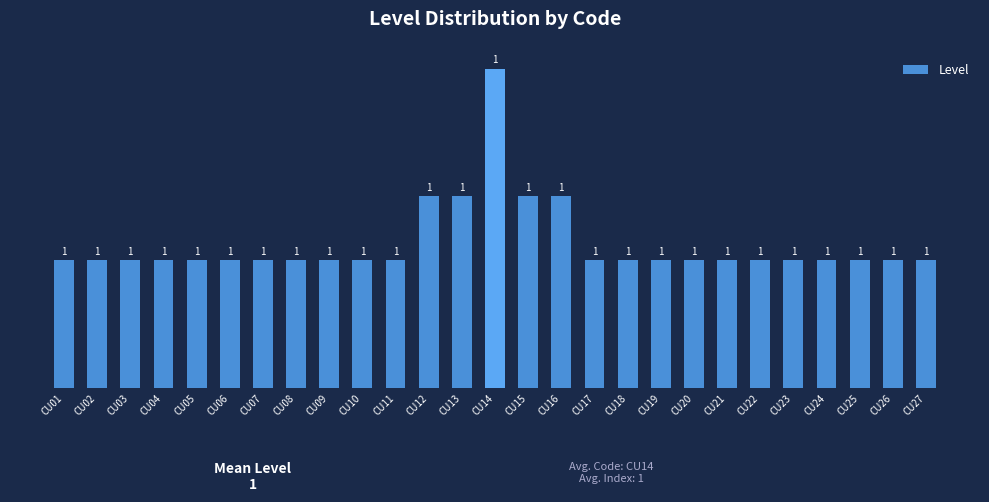

What is the smallest value displayed?

1.0